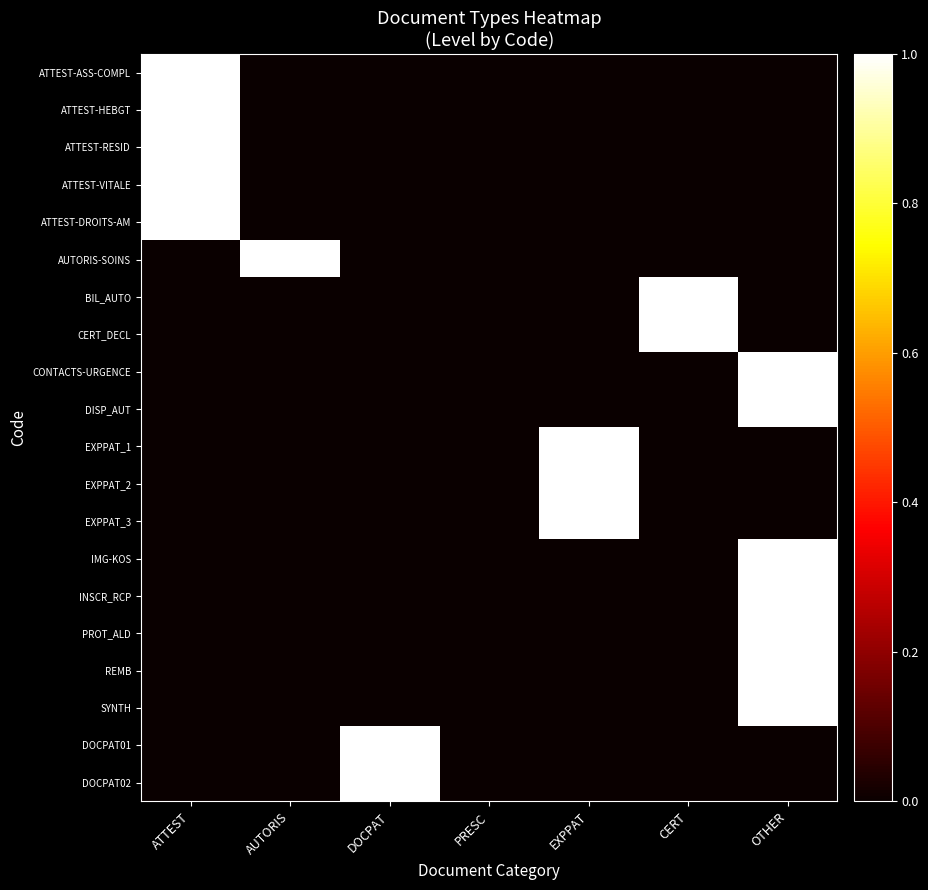

Reading left to right, transcribe all the data shown in this chart.

ATTEST-ASS-COMPL: ATTEST=1	AUTORIS=0	DOCPAT=0	PRESC=0	EXPPAT=0	CERT=0	OTHER=0
ATTEST-HEBGT: ATTEST=1	AUTORIS=0	DOCPAT=0	PRESC=0	EXPPAT=0	CERT=0	OTHER=0
ATTEST-RESID: ATTEST=1	AUTORIS=0	DOCPAT=0	PRESC=0	EXPPAT=0	CERT=0	OTHER=0
ATTEST-VITALE: ATTEST=1	AUTORIS=0	DOCPAT=0	PRESC=0	EXPPAT=0	CERT=0	OTHER=0
ATTEST-DROITS-AM: ATTEST=1	AUTORIS=0	DOCPAT=0	PRESC=0	EXPPAT=0	CERT=0	OTHER=0
AUTORIS-SOINS: ATTEST=0	AUTORIS=1	DOCPAT=0	PRESC=0	EXPPAT=0	CERT=0	OTHER=0
BIL_AUTO: ATTEST=0	AUTORIS=0	DOCPAT=0	PRESC=0	EXPPAT=0	CERT=1	OTHER=0
CERT_DECL: ATTEST=0	AUTORIS=0	DOCPAT=0	PRESC=0	EXPPAT=0	CERT=1	OTHER=0
CONTACTS-URGENCE: ATTEST=0	AUTORIS=0	DOCPAT=0	PRESC=0	EXPPAT=0	CERT=0	OTHER=1
DISP_AUT: ATTEST=0	AUTORIS=0	DOCPAT=0	PRESC=0	EXPPAT=0	CERT=0	OTHER=1
EXPPAT_1: ATTEST=0	AUTORIS=0	DOCPAT=0	PRESC=0	EXPPAT=1	CERT=0	OTHER=0
EXPPAT_2: ATTEST=0	AUTORIS=0	DOCPAT=0	PRESC=0	EXPPAT=1	CERT=0	OTHER=0
EXPPAT_3: ATTEST=0	AUTORIS=0	DOCPAT=0	PRESC=0	EXPPAT=1	CERT=0	OTHER=0
IMG-KOS: ATTEST=0	AUTORIS=0	DOCPAT=0	PRESC=0	EXPPAT=0	CERT=0	OTHER=1
INSCR_RCP: ATTEST=0	AUTORIS=0	DOCPAT=0	PRESC=0	EXPPAT=0	CERT=0	OTHER=1
PROT_ALD: ATTEST=0	AUTORIS=0	DOCPAT=0	PRESC=0	EXPPAT=0	CERT=0	OTHER=1
REMB: ATTEST=0	AUTORIS=0	DOCPAT=0	PRESC=0	EXPPAT=0	CERT=0	OTHER=1
SYNTH: ATTEST=0	AUTORIS=0	DOCPAT=0	PRESC=0	EXPPAT=0	CERT=0	OTHER=1
DOCPAT01: ATTEST=0	AUTORIS=0	DOCPAT=1	PRESC=0	EXPPAT=0	CERT=0	OTHER=0
DOCPAT02: ATTEST=0	AUTORIS=0	DOCPAT=1	PRESC=0	EXPPAT=0	CERT=0	OTHER=0